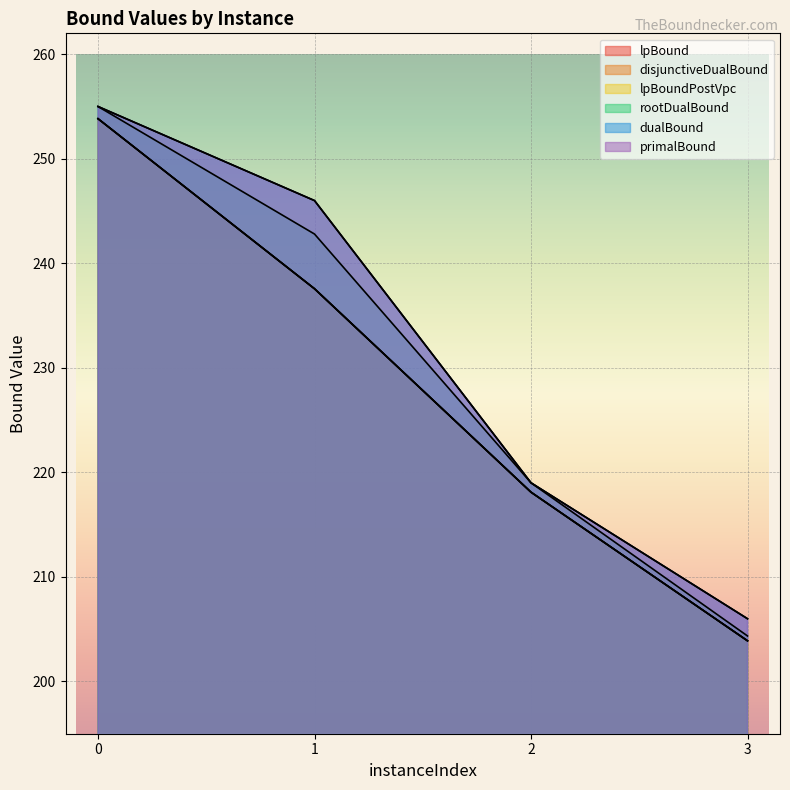

The value of primalBound at 2 is 219.0. True or false?

True